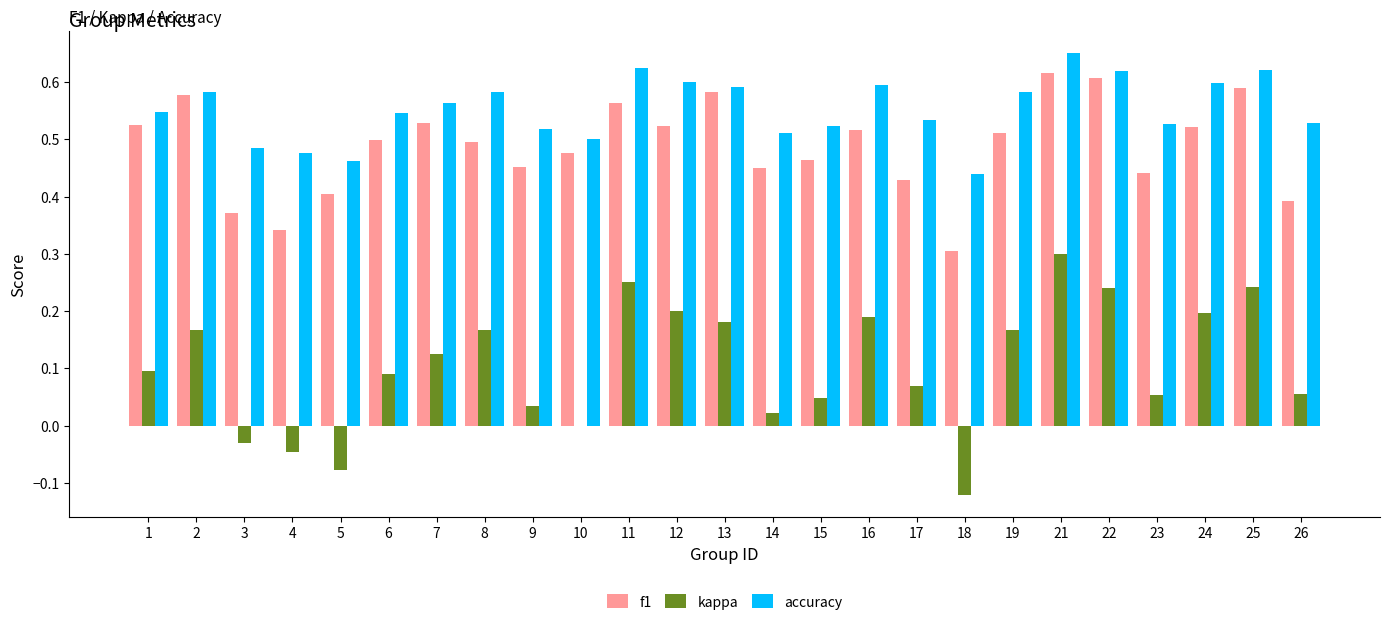

What is the sum of the accuracy values at 5 and 12?

1.1